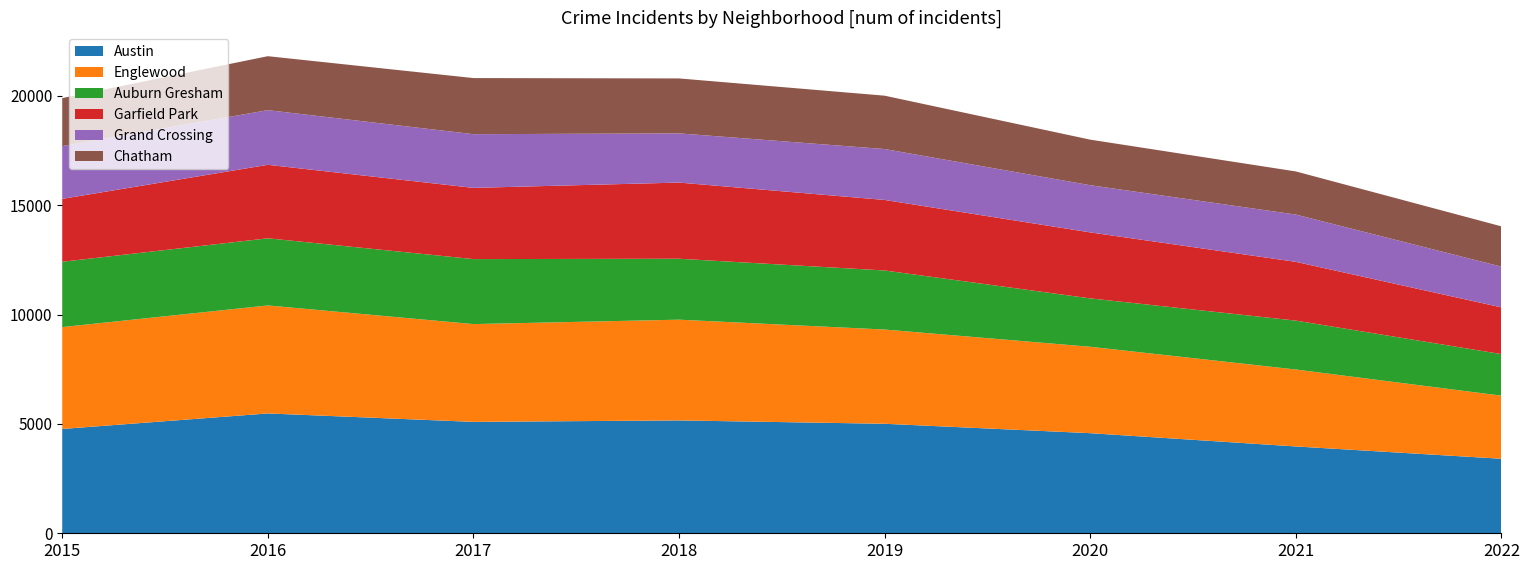

Reading left to right, transcribe all the data shown in this chart.

Austin: 2015=4771	2016=5481	2017=5095	2018=5162	2019=5008	2020=4578	2021=3971	2022=3408
Englewood: 2015=4659	2016=4939	2017=4472	2018=4607	2019=4310	2020=3952	2021=3519	2022=2885
Auburn Gresham: 2015=2988	2016=3071	2017=2973	2018=2787	2019=2701	2020=2213	2021=2236	2022=1902
Garfield Park: 2015=2877	2016=3361	2017=3257	2018=3484	2019=3226	2020=3018	2021=2688	2022=2136
Grand Crossing: 2015=2413	2016=2500	2017=2456	2018=2250	2019=2328	2020=2158	2021=2162	2022=1862
Chatham: 2015=2195	2016=2468	2017=2566	2018=2513	2019=2441	2020=2084	2021=1973	2022=1844